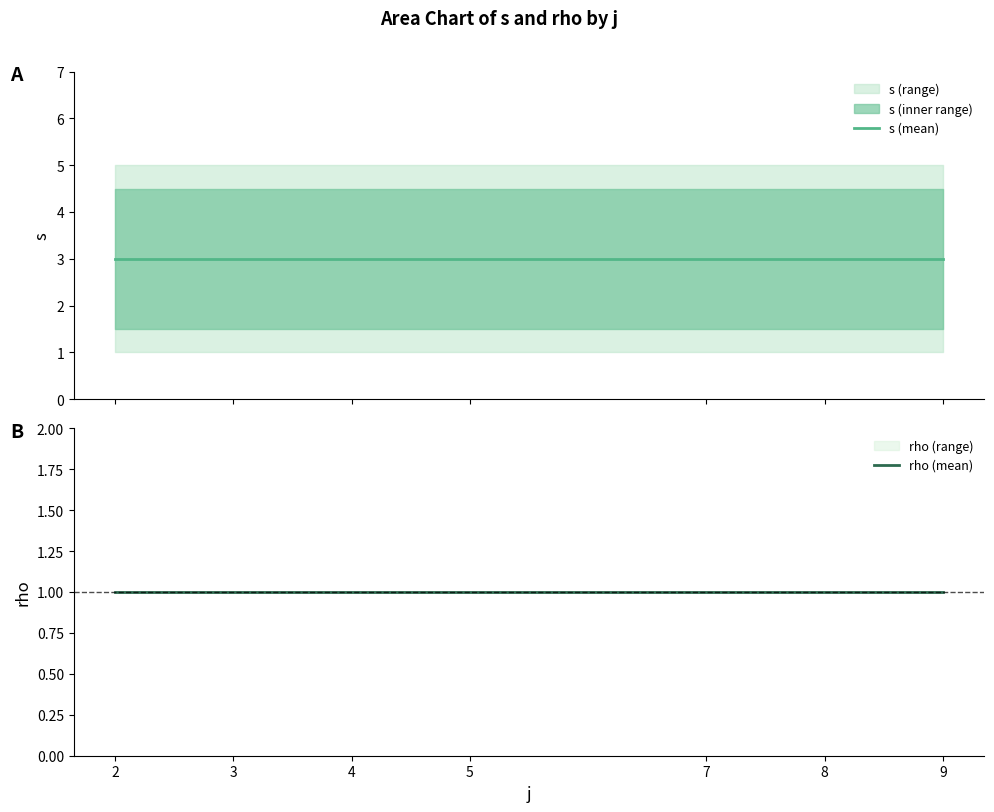

At which category is the sum across all series the highest?

2